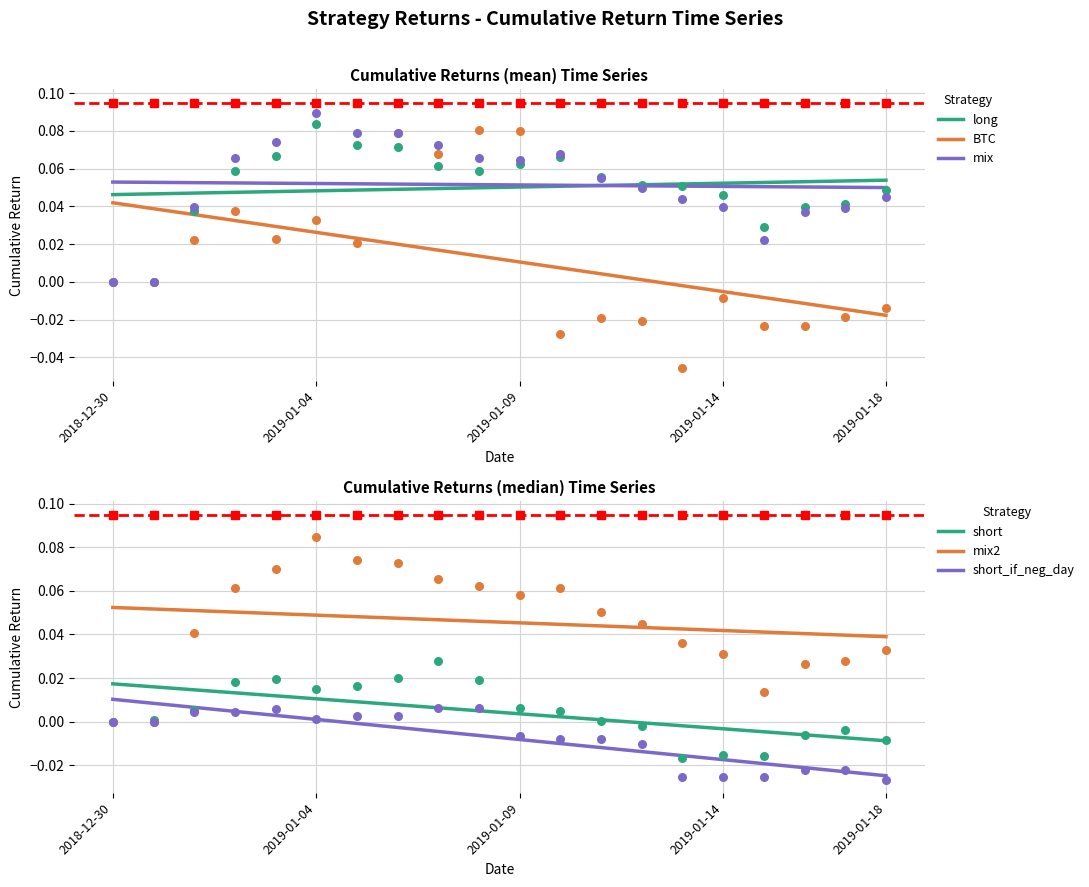

Which series has the largest total across all categories?

mix